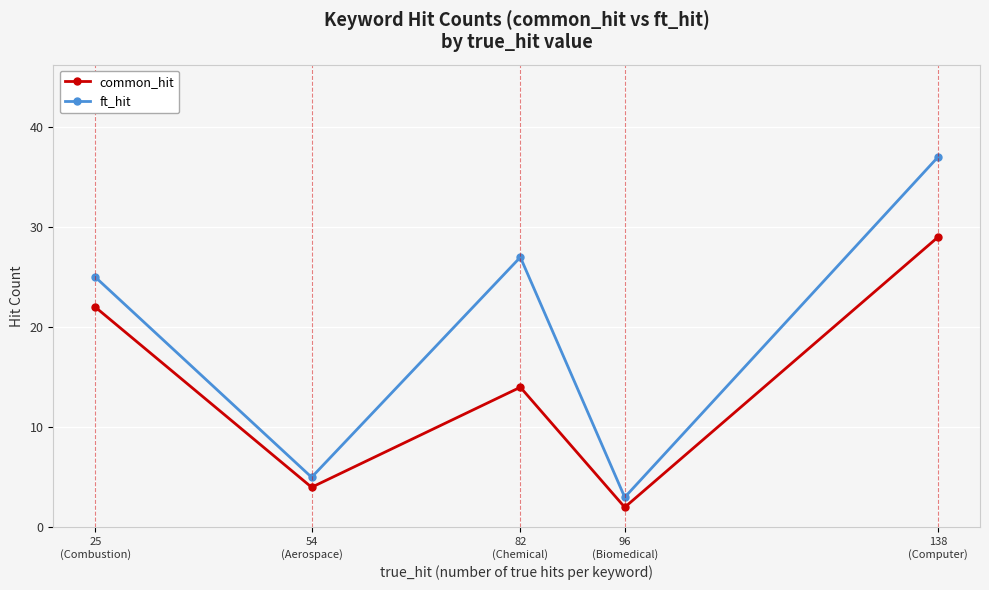

What is the value of the common_hit point at the 5th from the left?

29